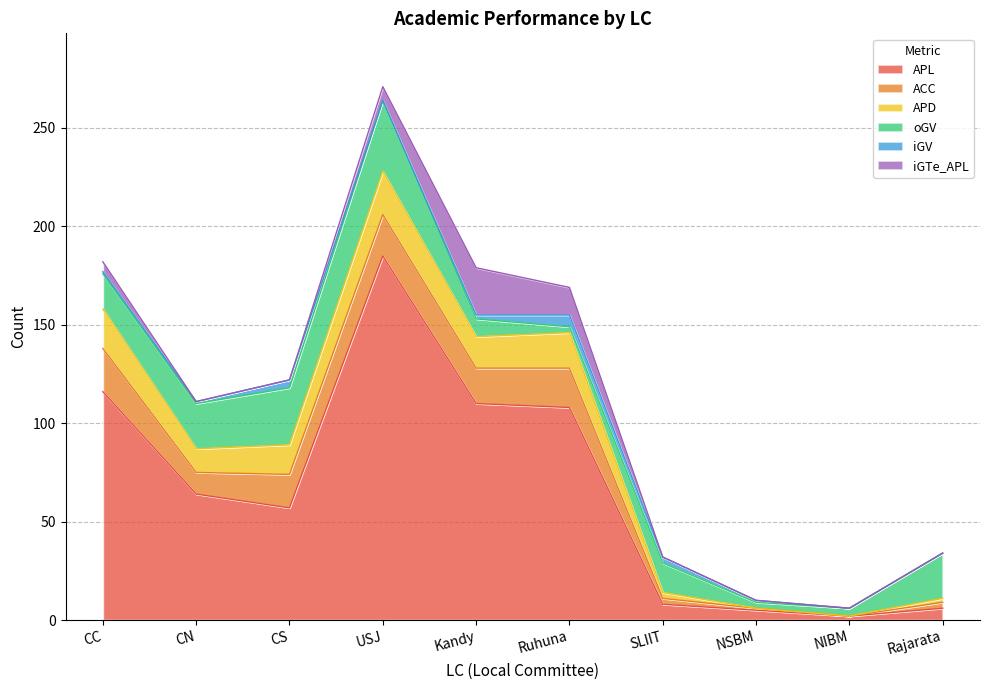

True or false: iGTe_APL and APL cross at least once.

False